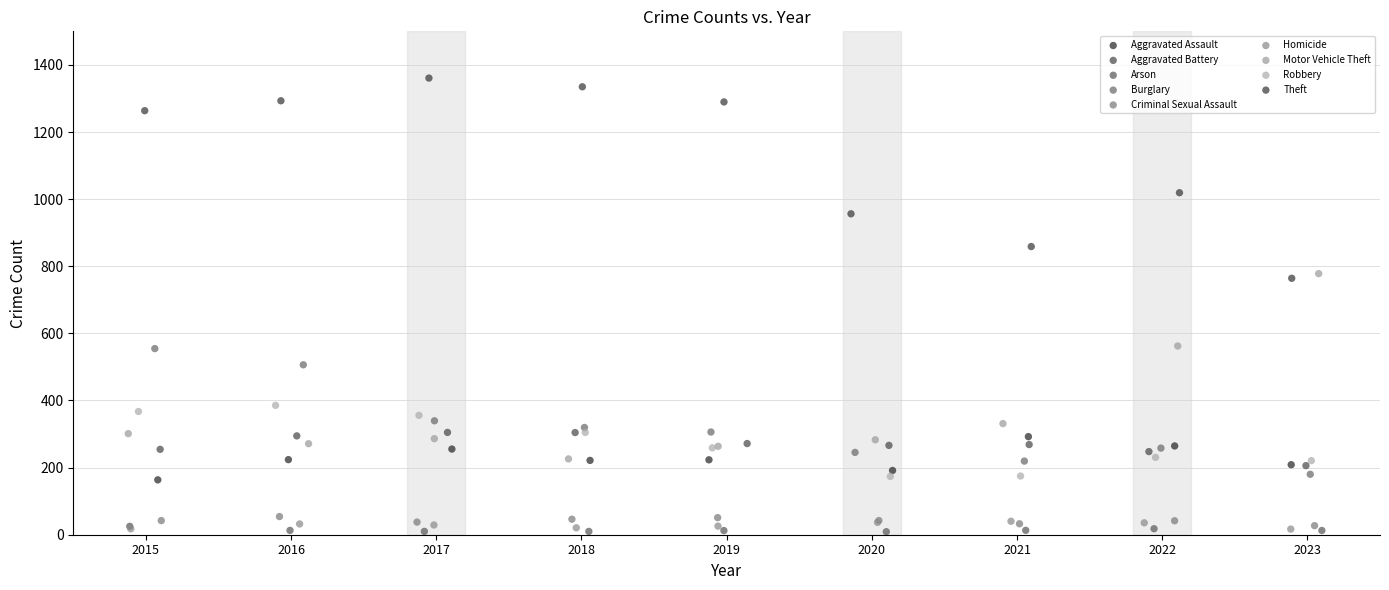

Which series reaches the maximum Y coordinate?

Theft